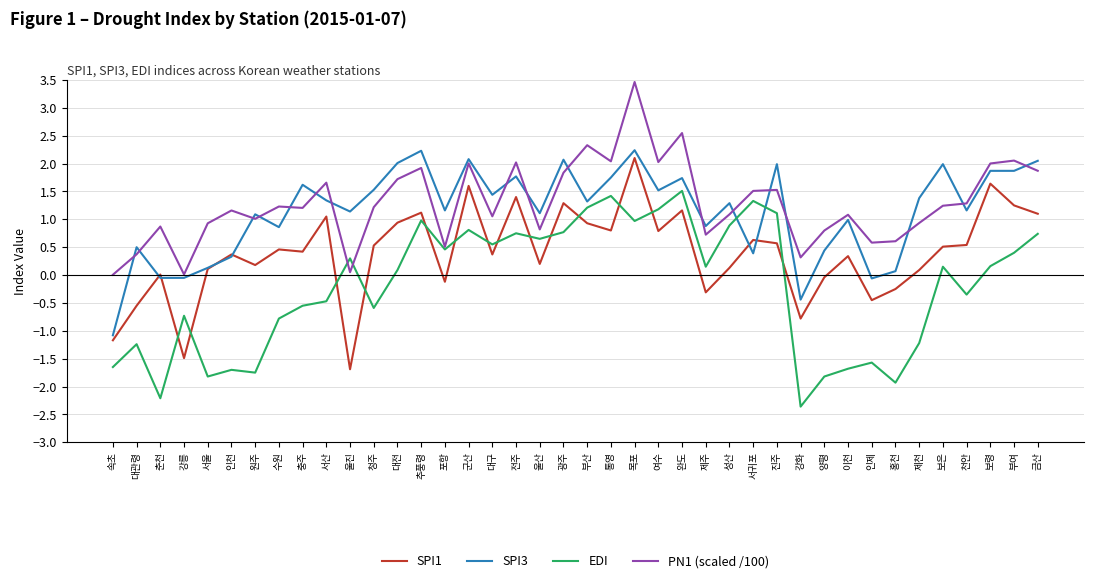

What is the difference between the maximum and minimum values in the SPI1 series?

3.8